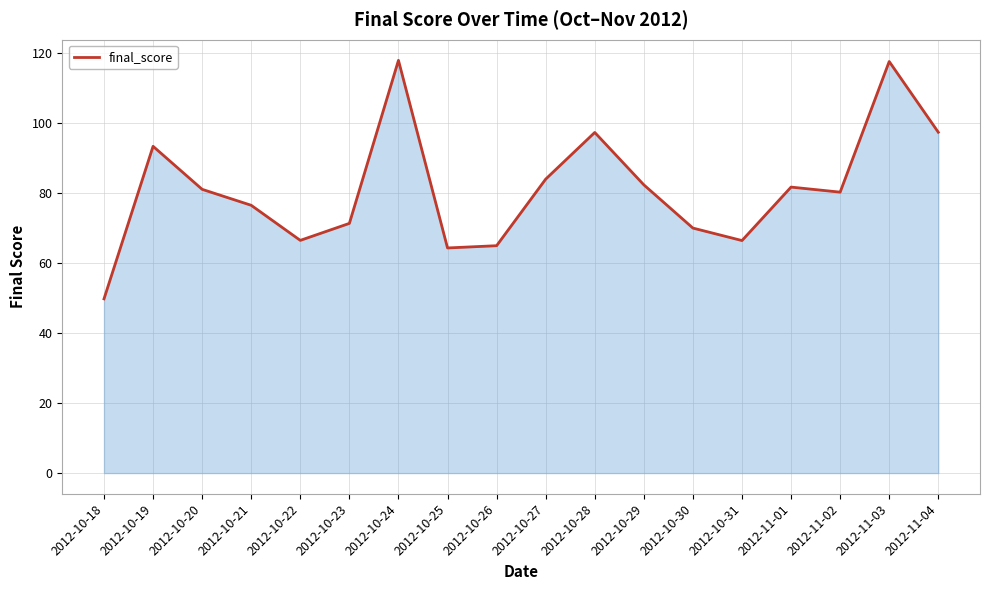

The value at 2012-11-02 is 80.3. True or false?

True